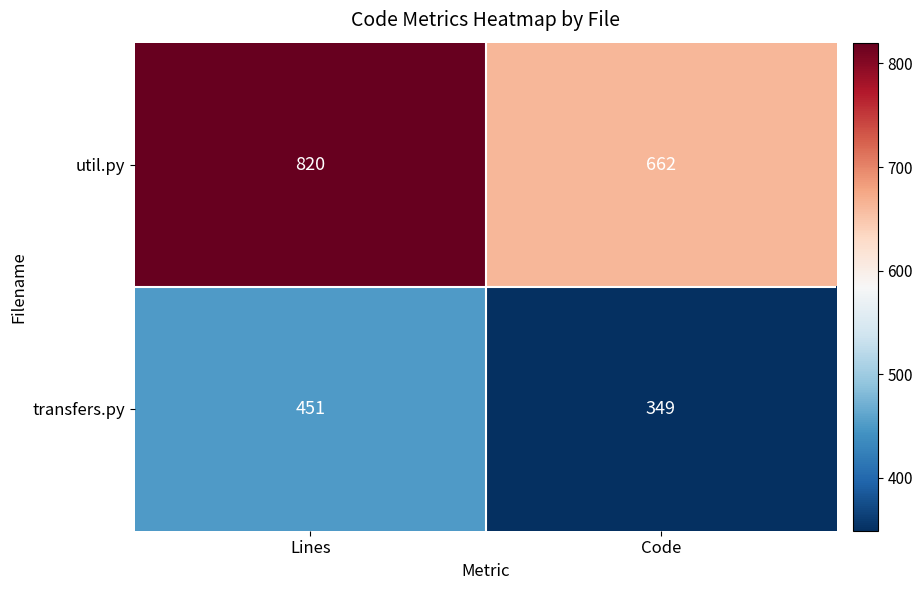

Is it true that transfers.py equals 81 at Code?

False